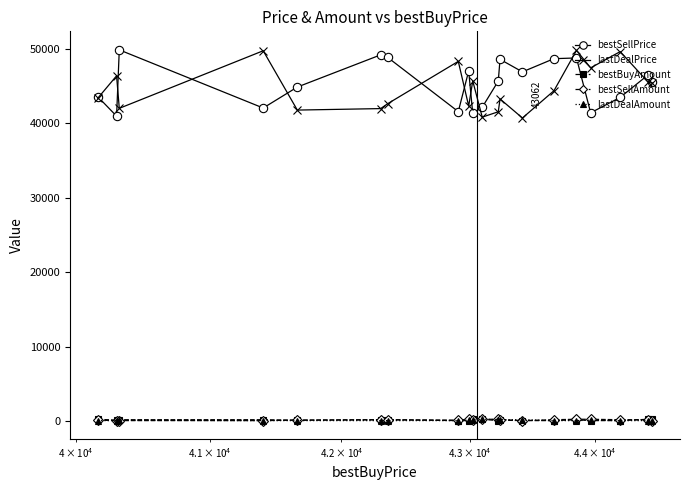

At how many categories does at least one series exceed 29222?

20